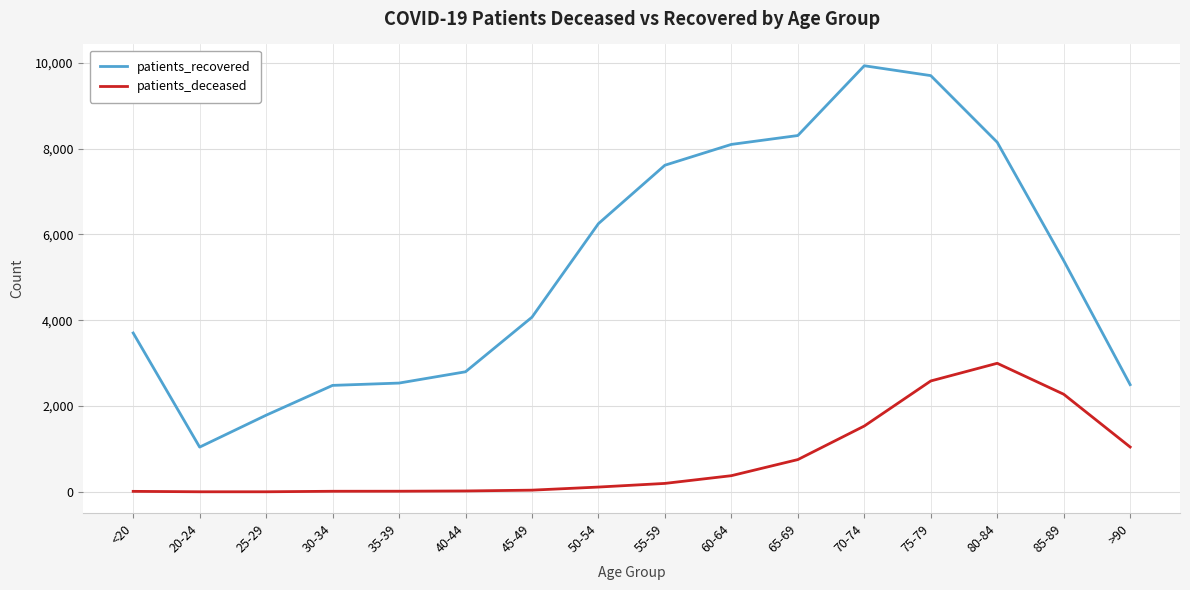

What value does the patients_deceased series have at 30-34, to the nearest 10?

20